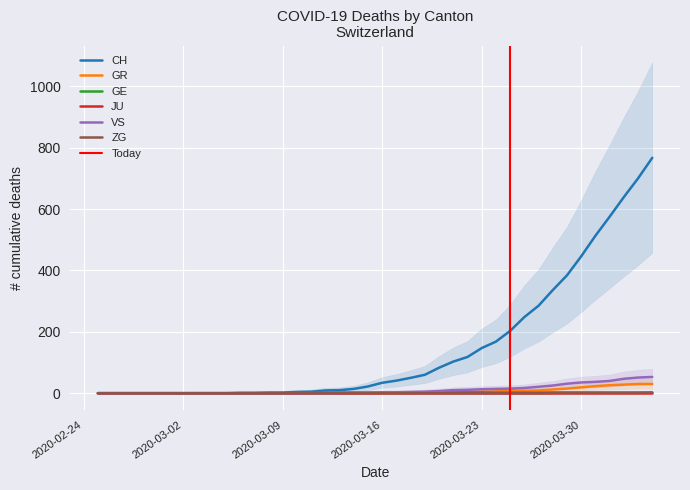

What is the difference between the maximum and minimum values in the VS series?

53